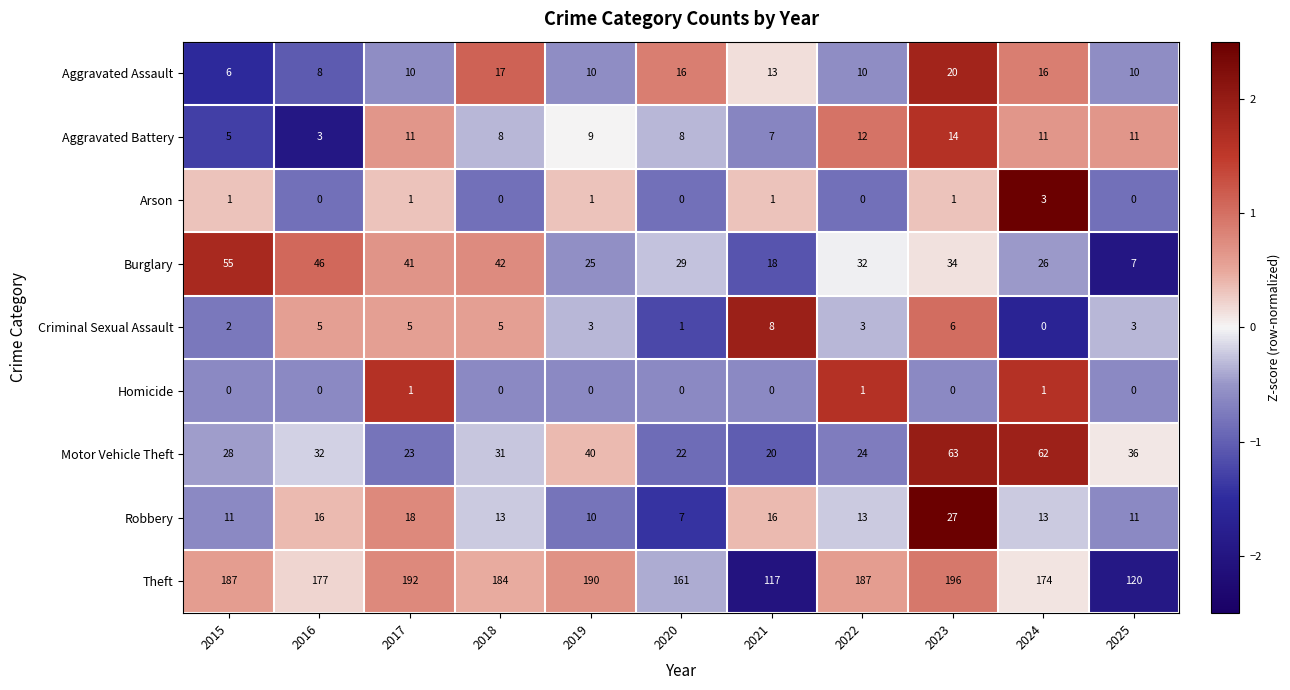

What is the spread (max minus min) of values at 2015?

187